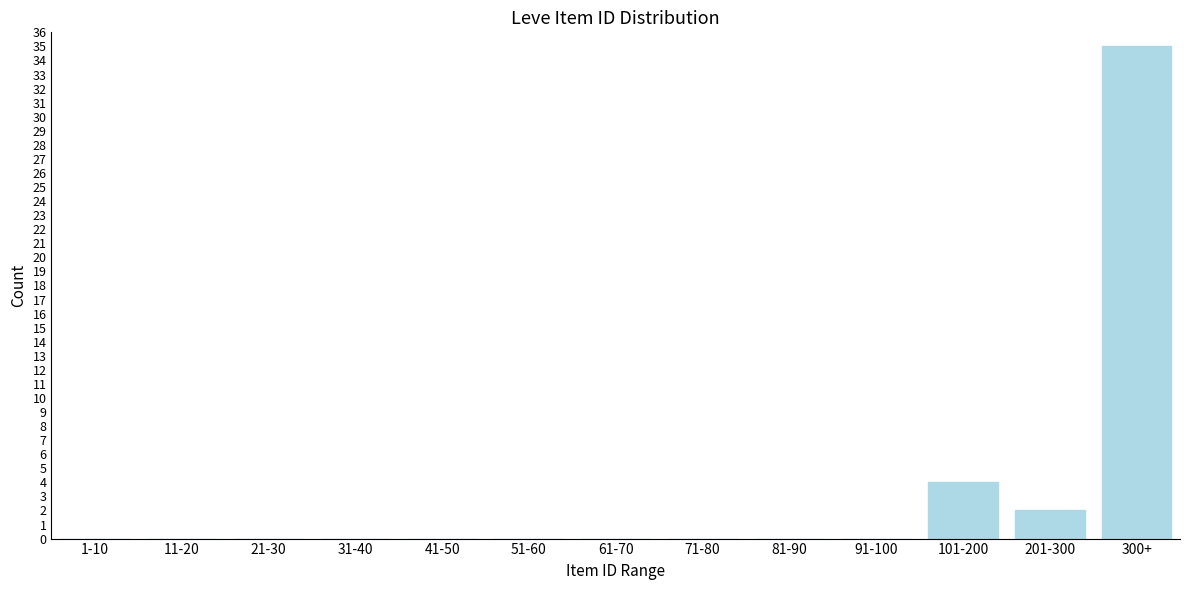

Reading right to left, list all the values displayed in this chart.

300+=35	201-300=2	101-200=4	91-100=0	81-90=0	71-80=0	61-70=0	51-60=0	41-50=0	31-40=0	21-30=0	11-20=0	1-10=0